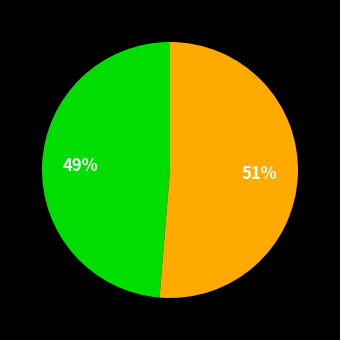

To the nearest percent, what is the average slice percentage?

50%